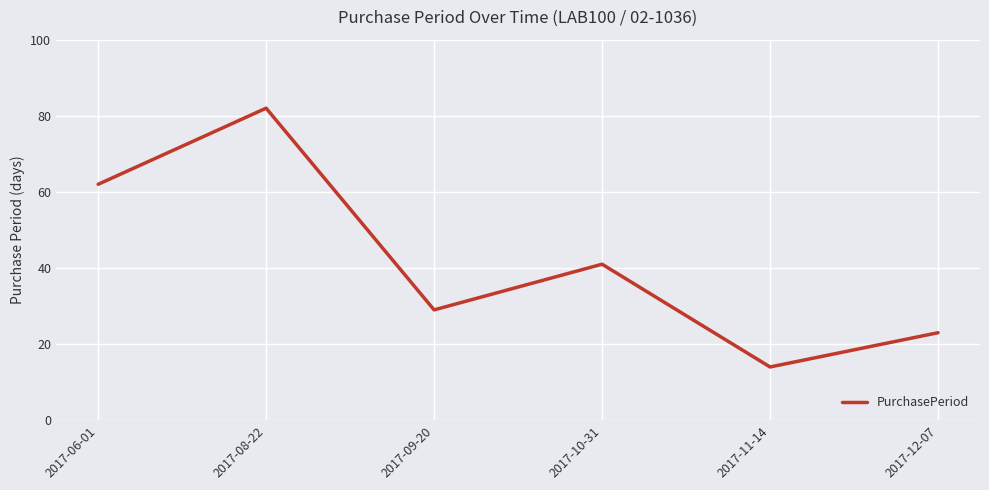

Is it true that the value at 2017-11-14 is 19?

False